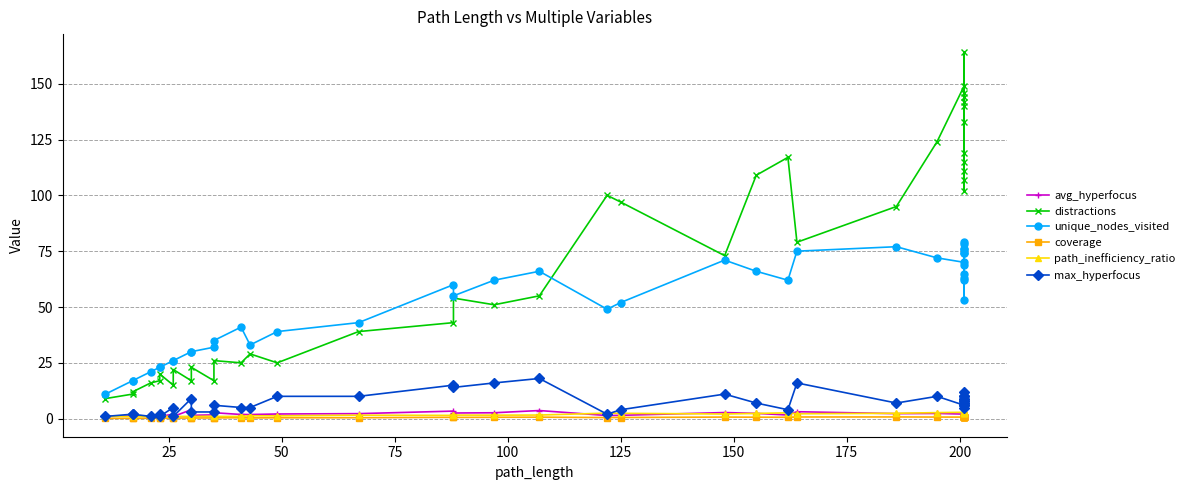

Rank the series by their maximum value, from highest to lowest.

distractions, unique_nodes_visited, max_hyperfocus, avg_hyperfocus, path_inefficiency_ratio, coverage